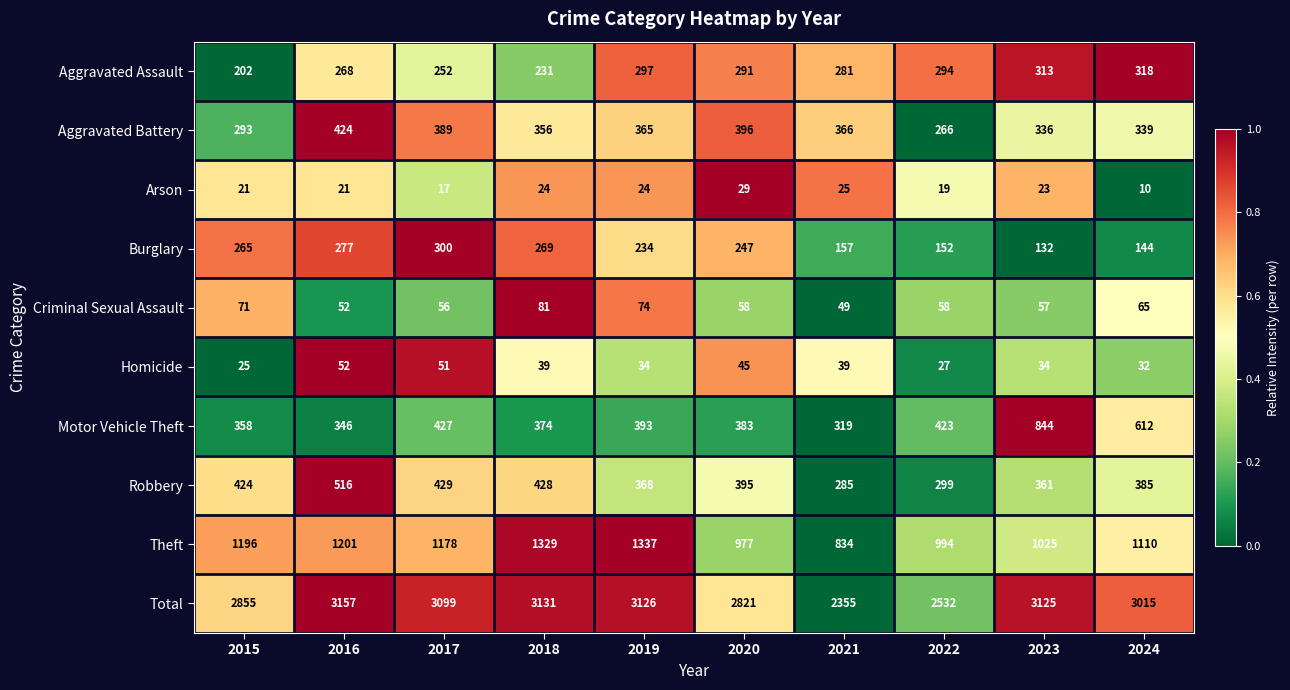

Between 2016 and 2024, which series saw the biggest shift?

Motor Vehicle Theft